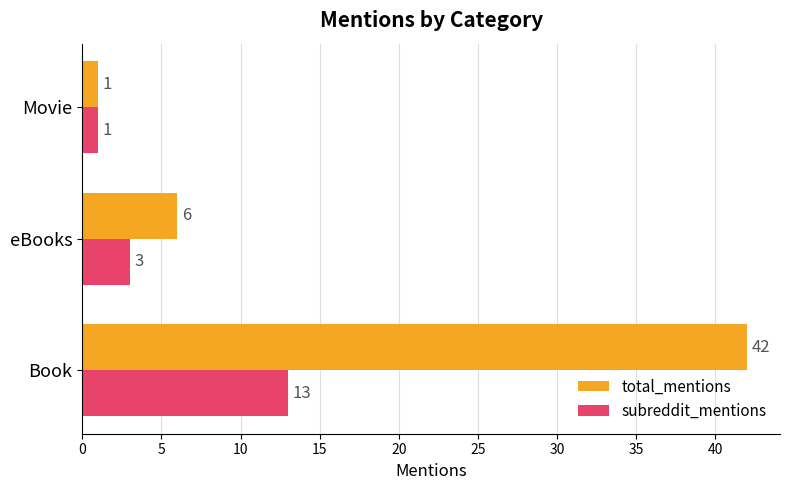

Where is subreddit_mentions nearest to the value 7?

eBooks